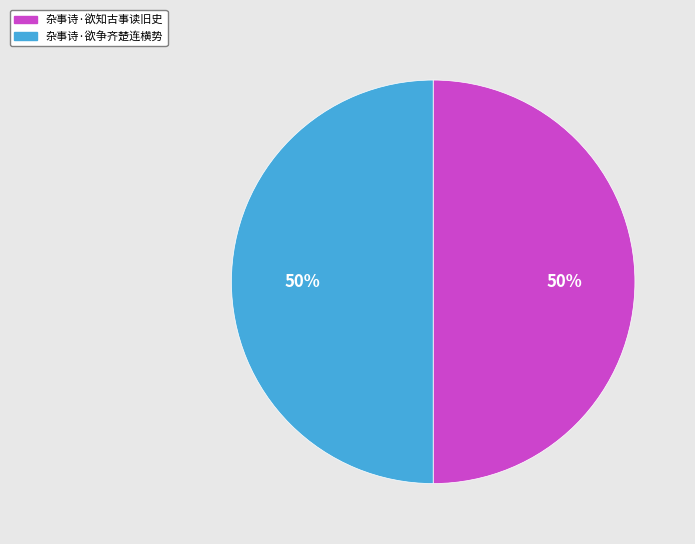

What is the ratio of the value at 杂事诗·欲争齐楚连横势 to the value at 杂事诗·欲知古事读旧史?

1.0